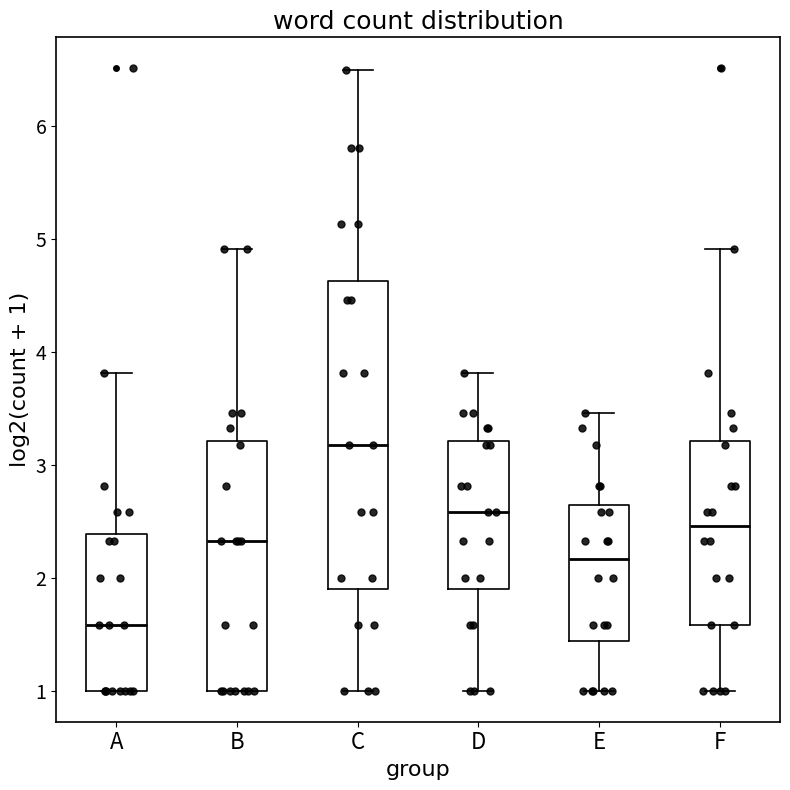

Which box has the highest median line?

C